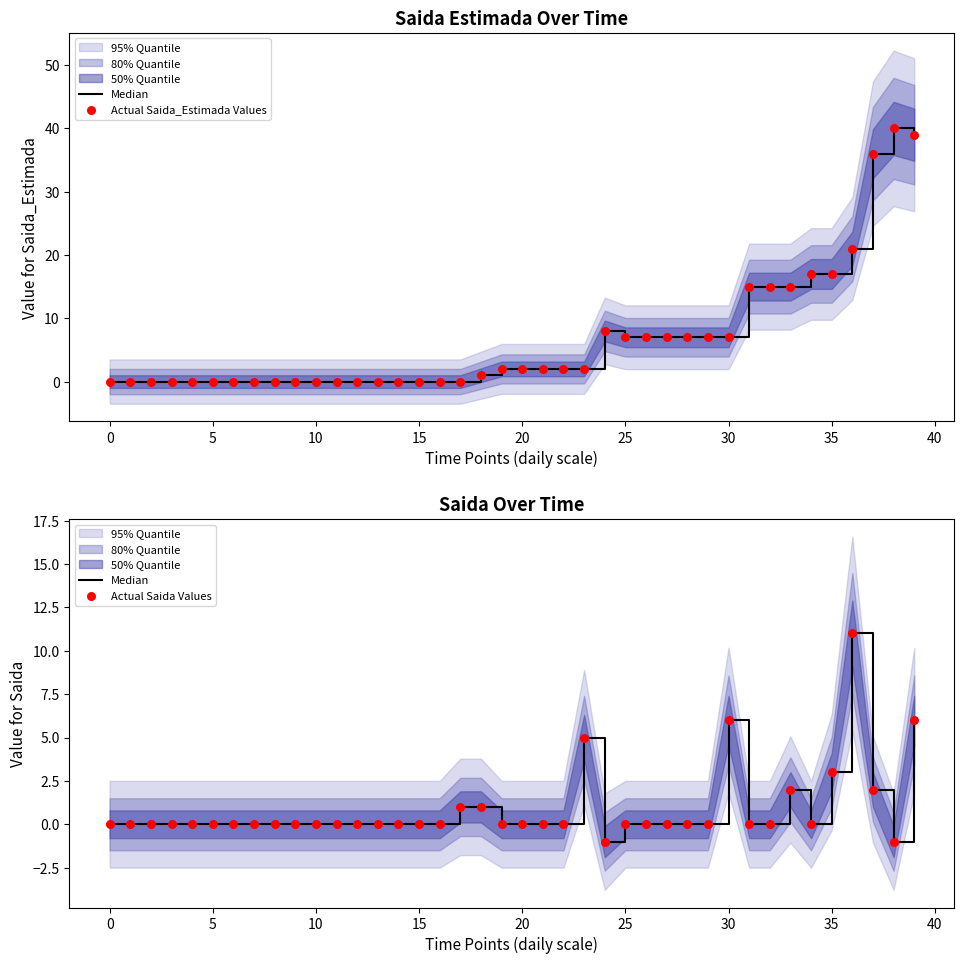

Which series has the widest spread of Y values?

Actual Saida_Estimada Values